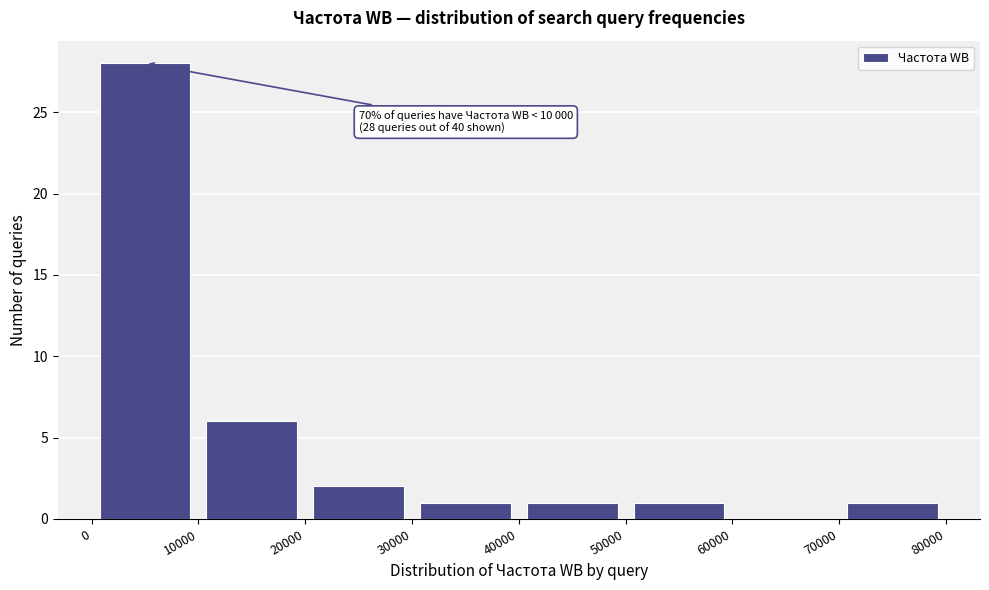

Over which range of the x-axis is the bar tallest?

0 to 10000